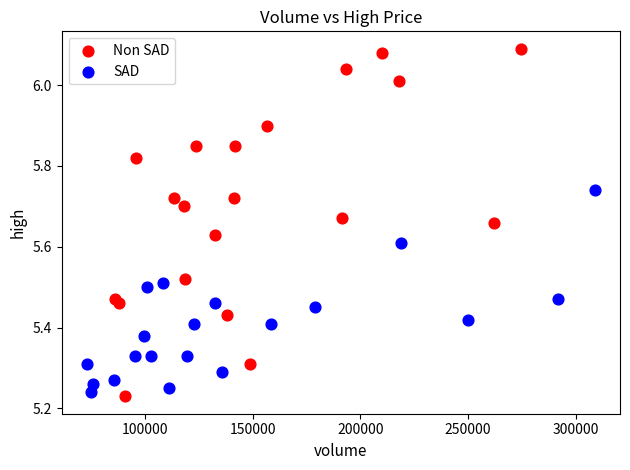

Which series has the largest Y range (max minus min)?

Non SAD